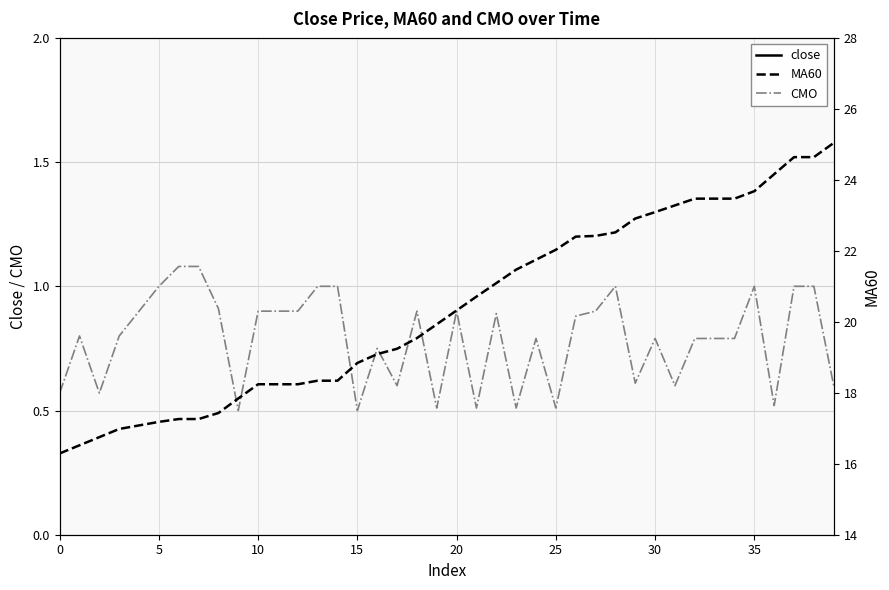

The value of close at 38 is 16.0. True or false?

True